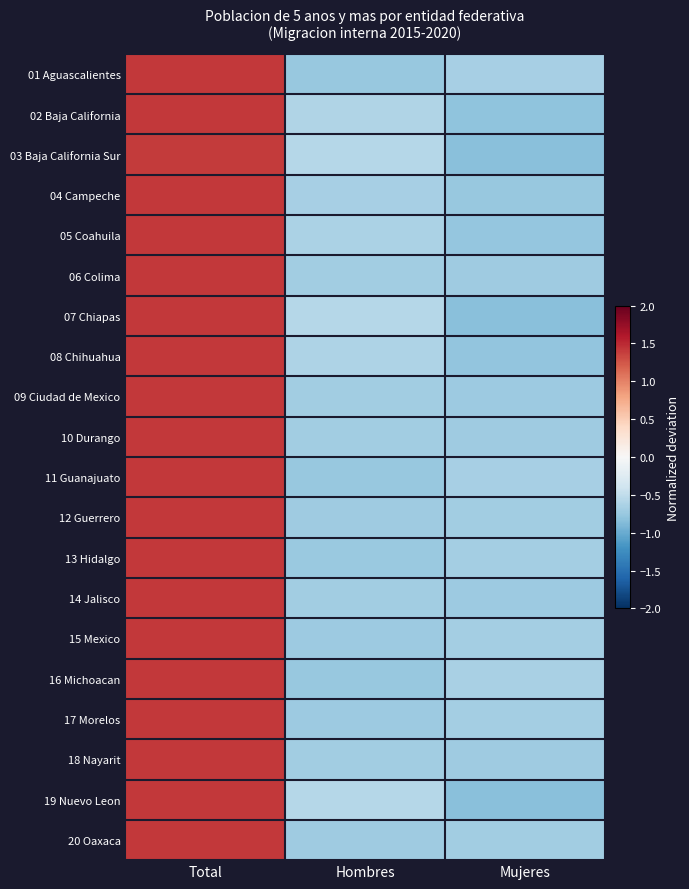

How many categories are shown in the chart?

3